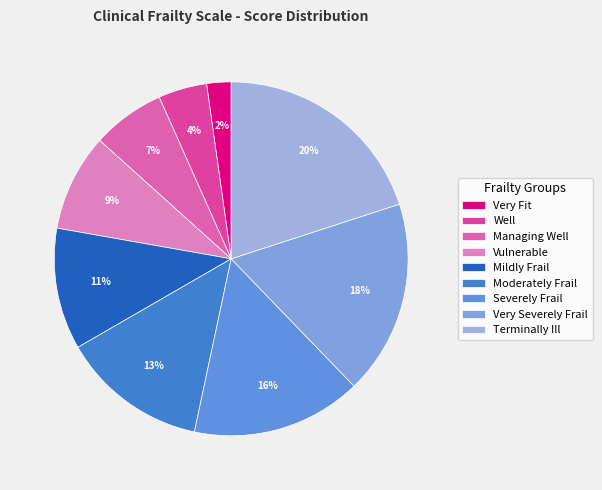

What percentage is the Mildly Frail slice, to the nearest percent?

11%